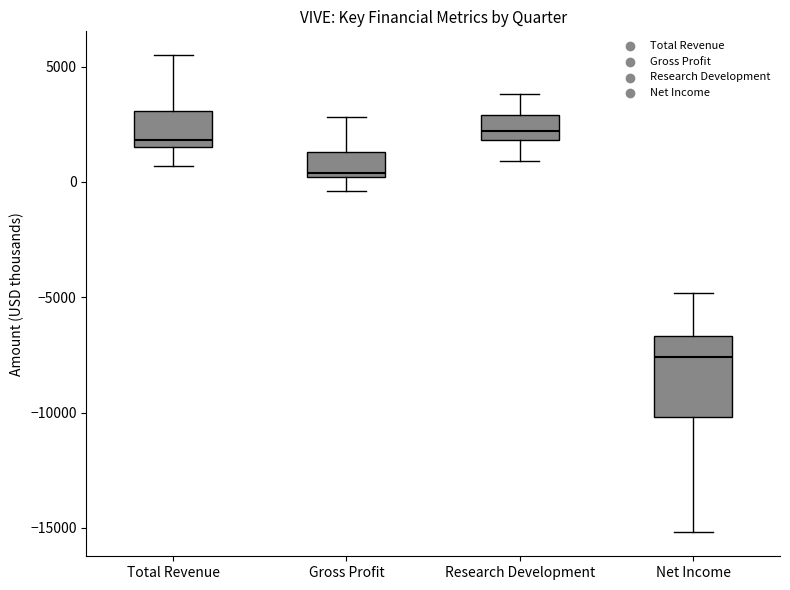

Reading left to right, transcribe this box plot: for each box, give where its median line is, the range the box spans, and where its two whiskers end, as read against the y-axis. The values are not printed on the chart, so give them approximately, as read against the axis.

Total Revenue: median 2000, box 1500 to 3000, whiskers 500 to 5500
Gross Profit: median 500, box 0 to 1500, whiskers -500 to 3000
Research Development: median 2000 (inside the box), box 2000 to 3000, whiskers 1000 to 4000
Net Income: median -7500, box -10000 to -6500, whiskers -15000 to -5000